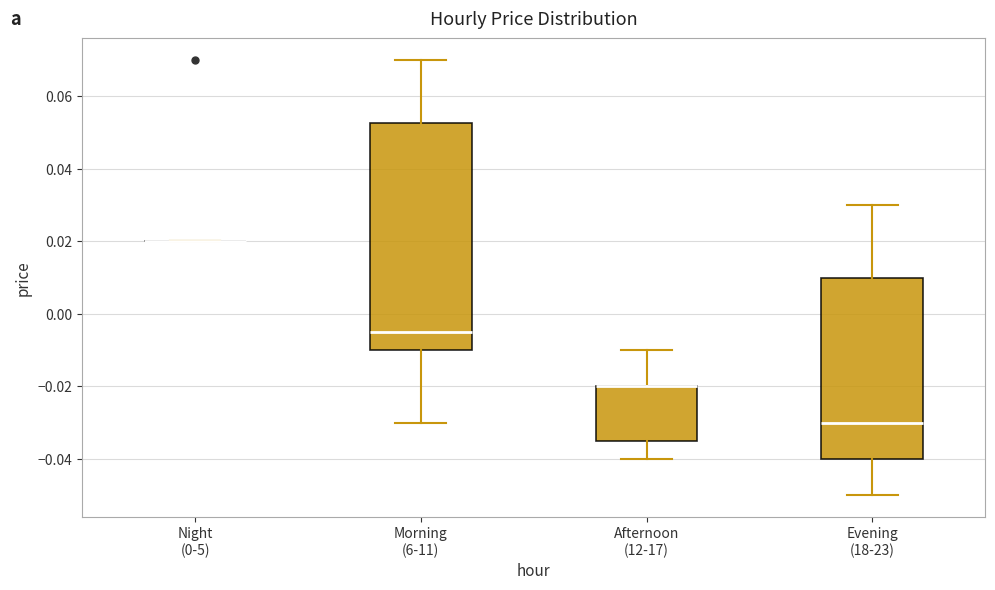

Reading left to right, read every box against the y-axis: the position of its median line, the range the box covers, and the ends of its whiskers. The values are not printed on the chart, so give them approximately, as read against the axis.

Night (0-5): box collapsed to a line at 0.020, whiskers 0.020 to 0.020
Morning (6-11): median -0.004, box -0.010 to 0.052, whiskers -0.030 to 0.070
Afternoon (12-17): median -0.020 (drawn on the box's upper edge), box -0.034 to -0.020, whiskers -0.040 to -0.010
Evening (18-23): median -0.030, box -0.040 to 0.010, whiskers -0.050 to 0.030